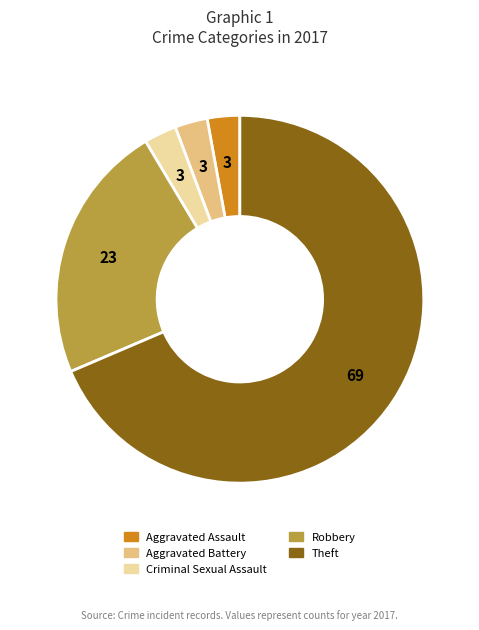

Is there any slice that represents more than half of the pie?

Yes